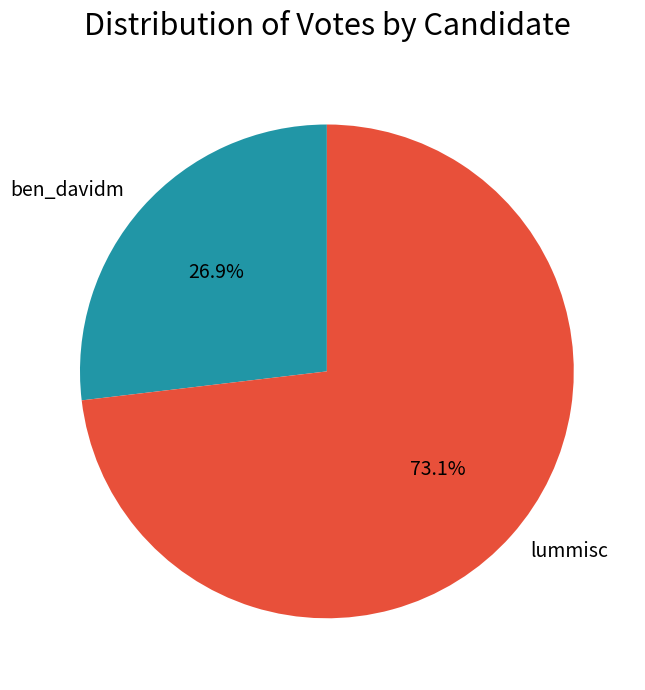

True or false: lummisc accounts for 67% of the total.

False